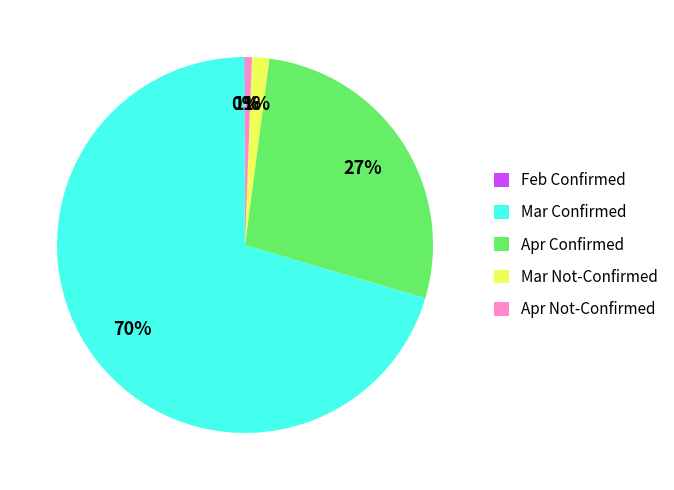

What percentage is the Apr Not-Confirmed slice, to the nearest percent?

1%